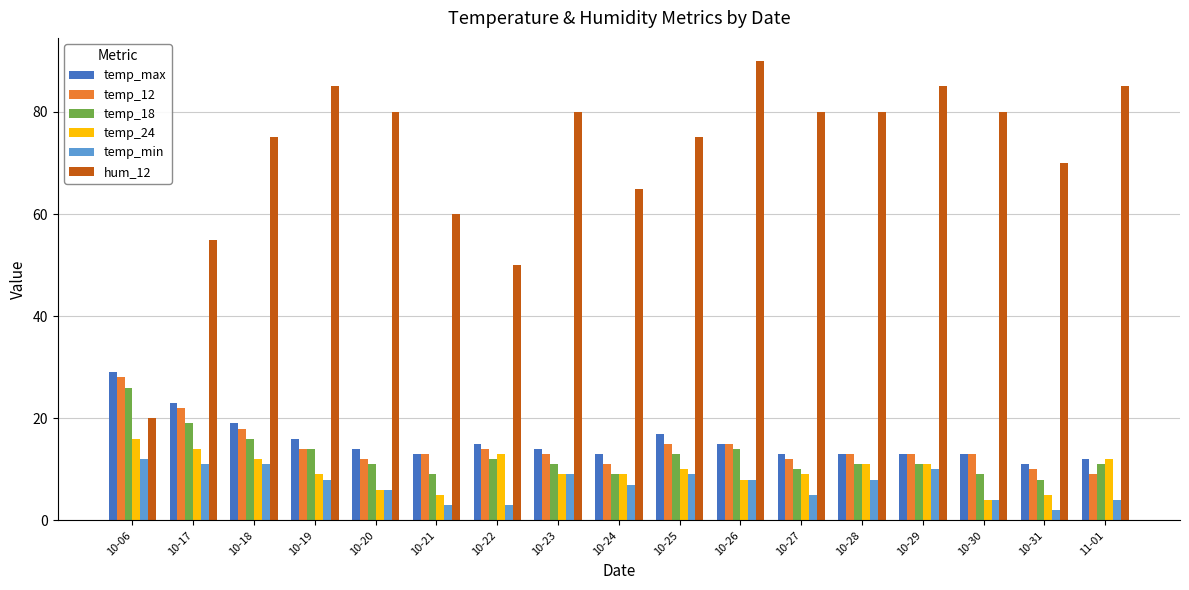

Where is temp_max nearest to the value 20?

10-18